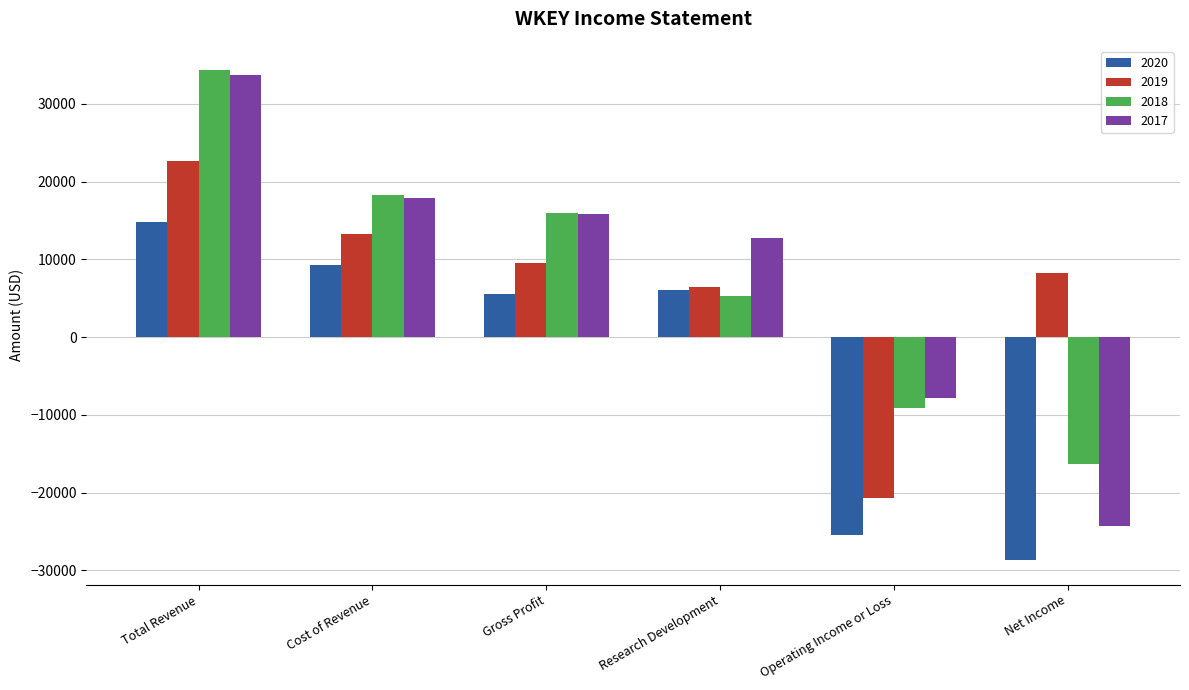

Is the value of 2019 at Research Development greater than the value of 2017 at Cost of Revenue?

No